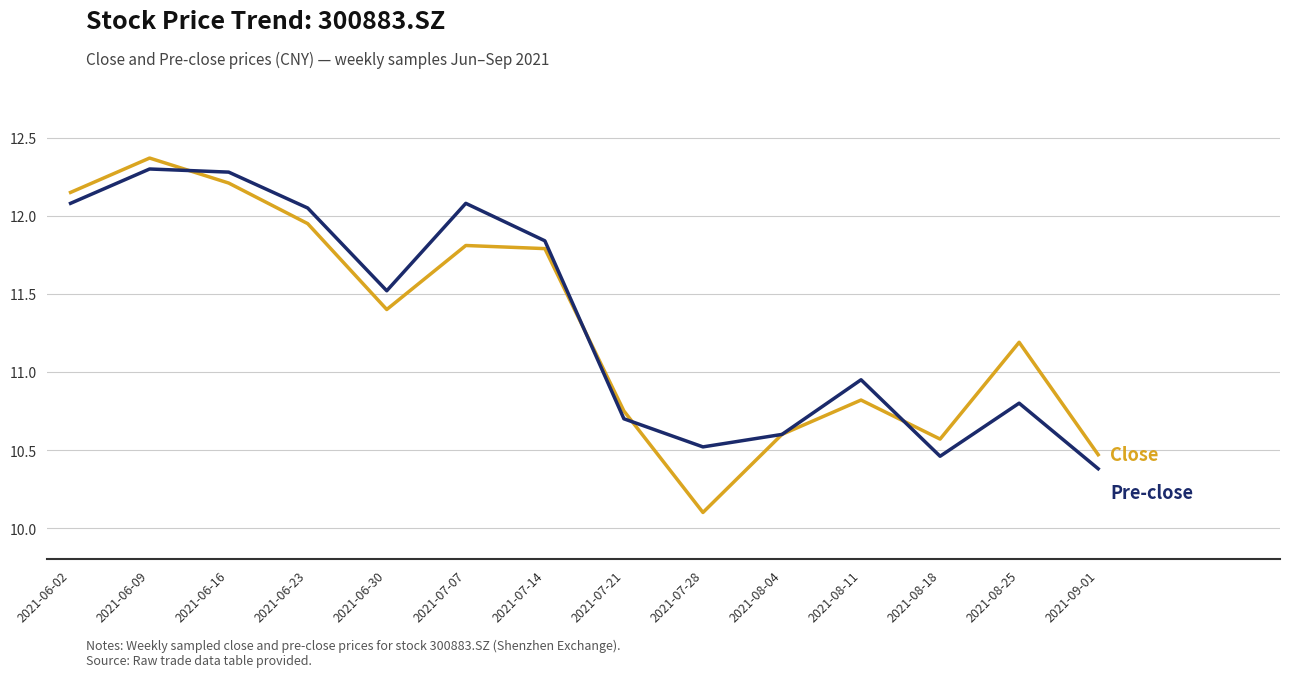

What is the total value across all series at 2021-06-02?

24.2